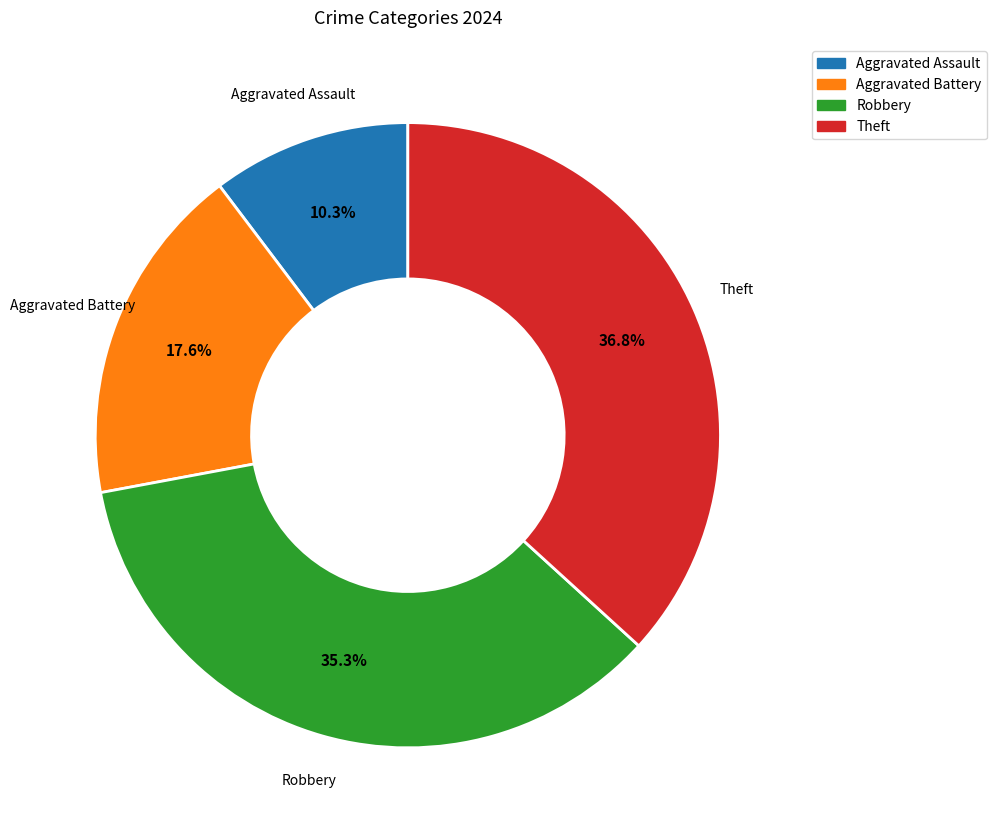

What portion of the pie excludes Robbery?

64.7%